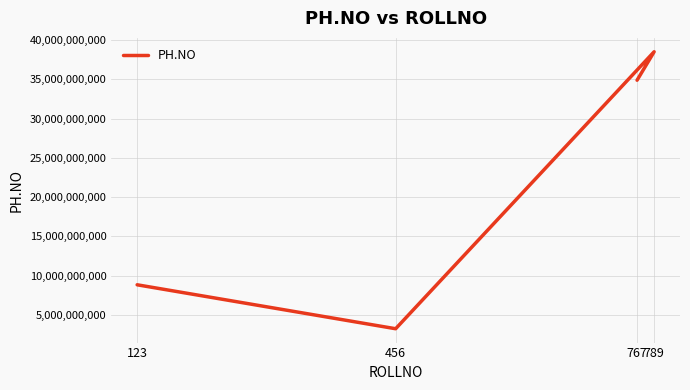

How many lines are shown in the chart?

1